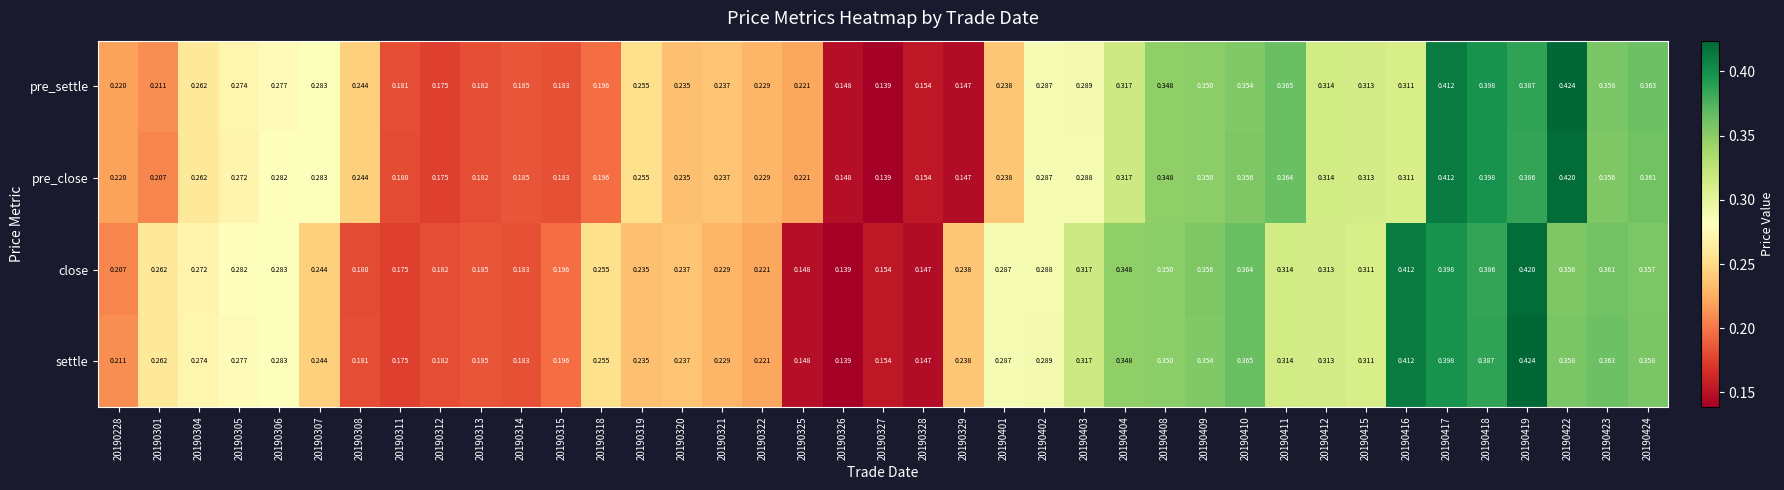

Which series has the largest total across all categories?

settle